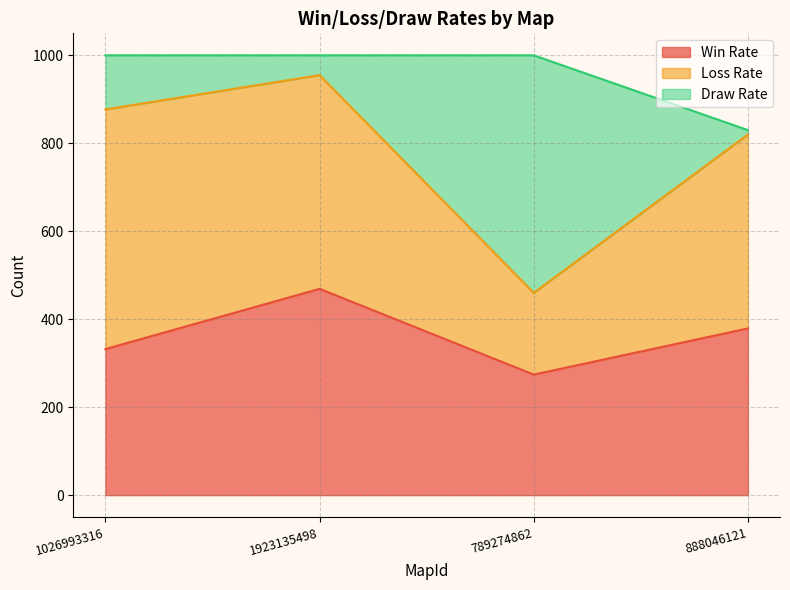

At how many categories does at least one series exceed 130?

4